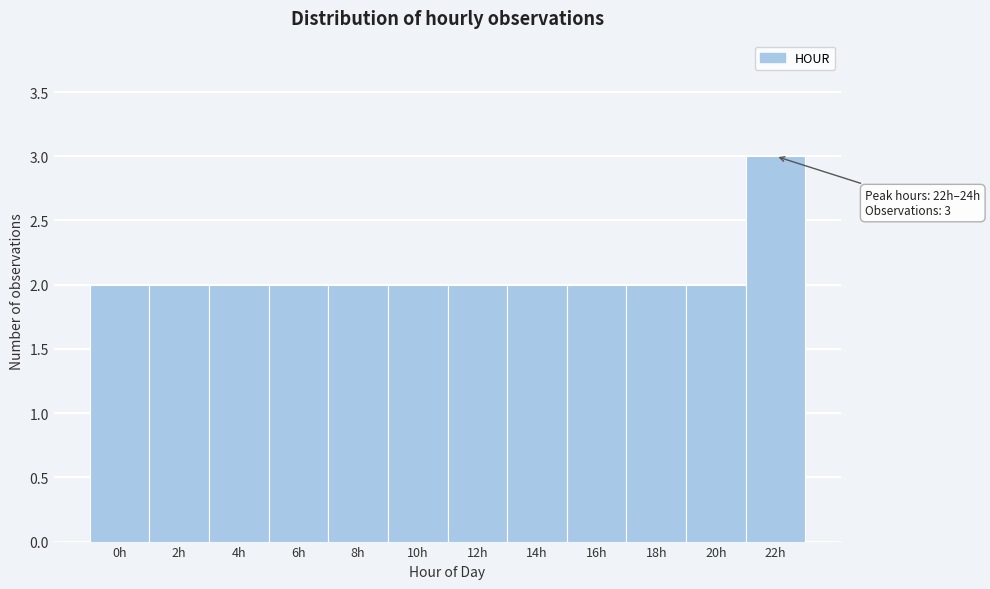

Reading left to right, transcribe all the data shown in this chart.

0h=2	2h=2	4h=2	6h=2	8h=2	10h=2	12h=2	14h=2	16h=2	18h=2	20h=2	22h=3